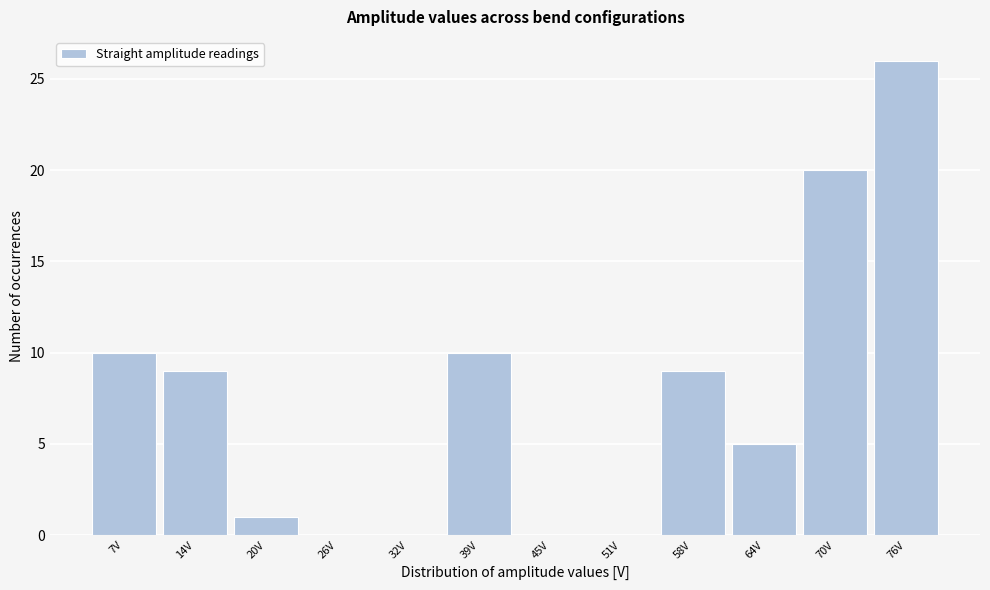

Reading left to right, list all the values displayed in this chart.

7V=10	14V=9	20V=1	26V=0	32V=0	39V=10	45V=0	51V=0	58V=9	64V=5	70V=20	76V=26